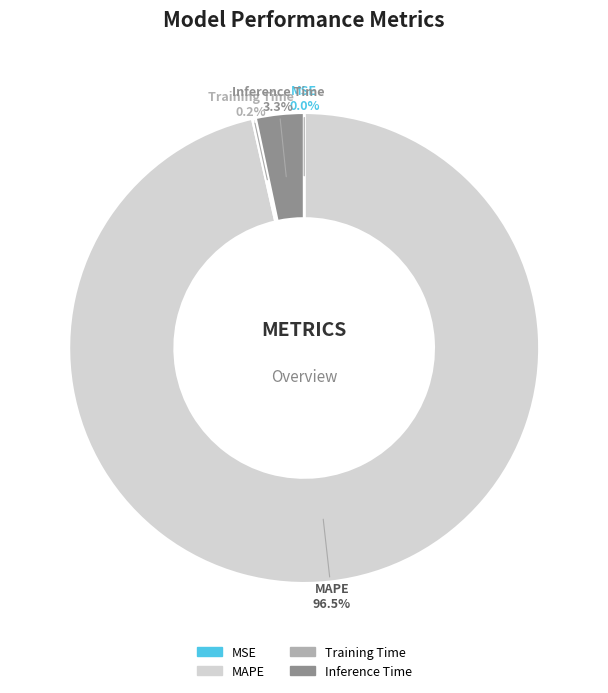

Which slice is the largest?

MAPE